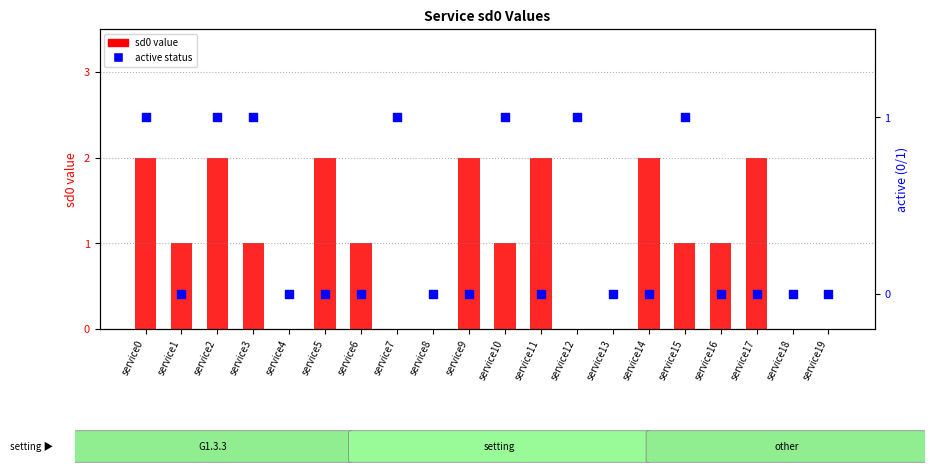

What are all the series names shown in the legend?

sd0 value, active status